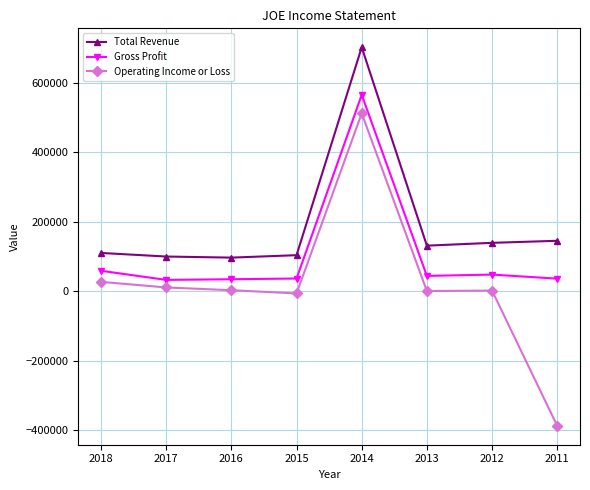

True or false: Gross Profit and Total Revenue cross at least once.

False